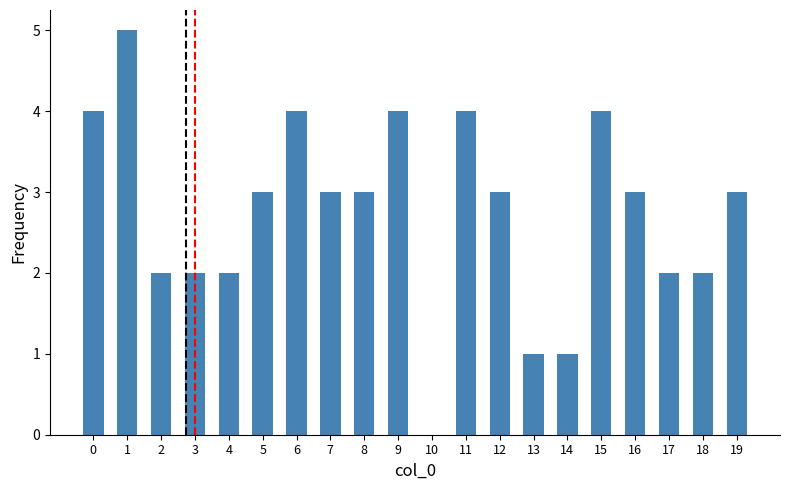

The value at 7 is 5. True or false?

False